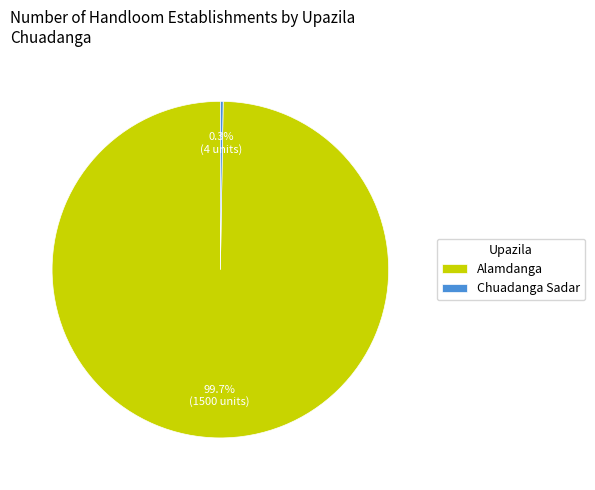

Which category has the biggest portion of the pie?

Alamdanga